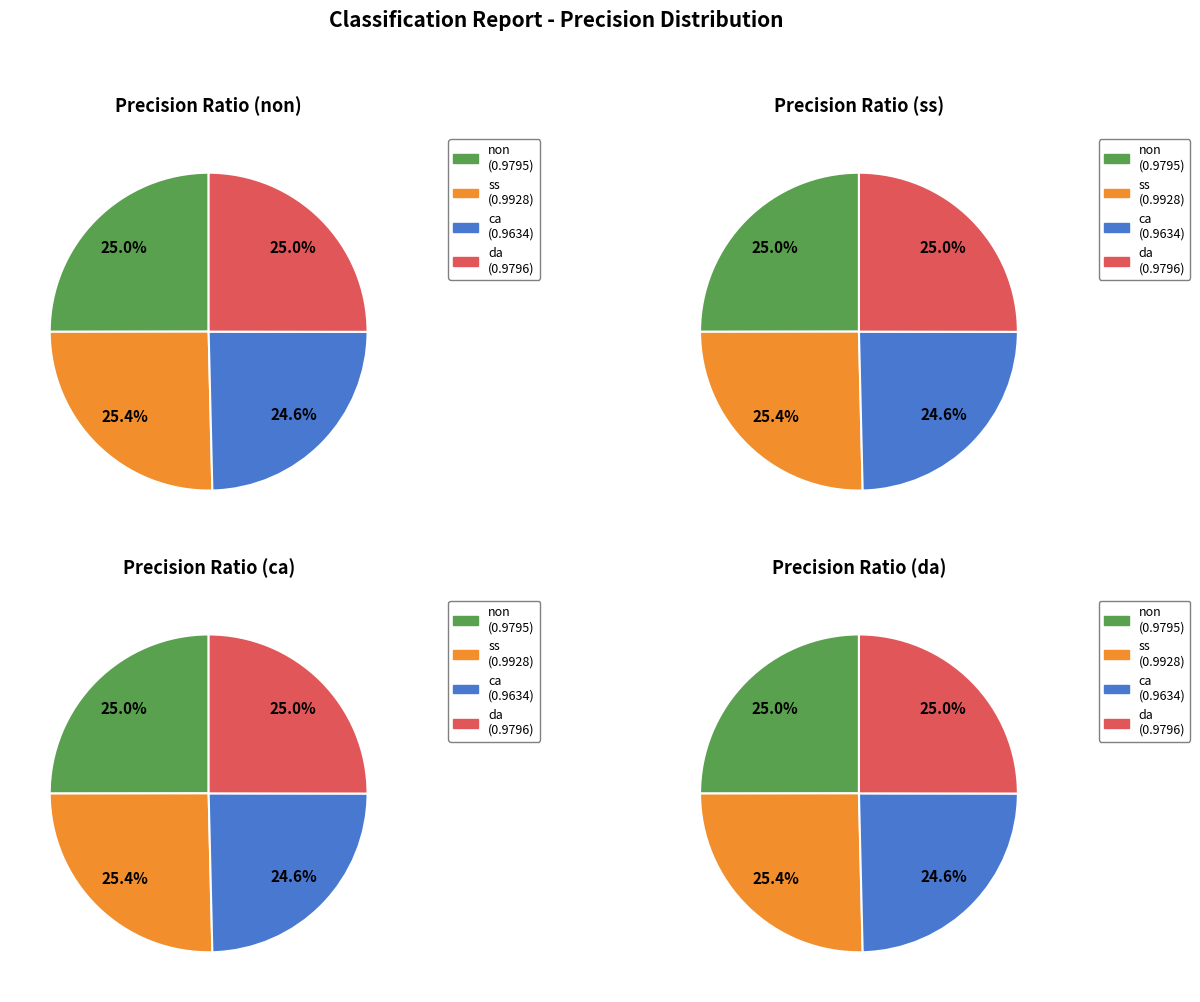

Rank the categories by value from lowest to highest.

ca, non, da, ss